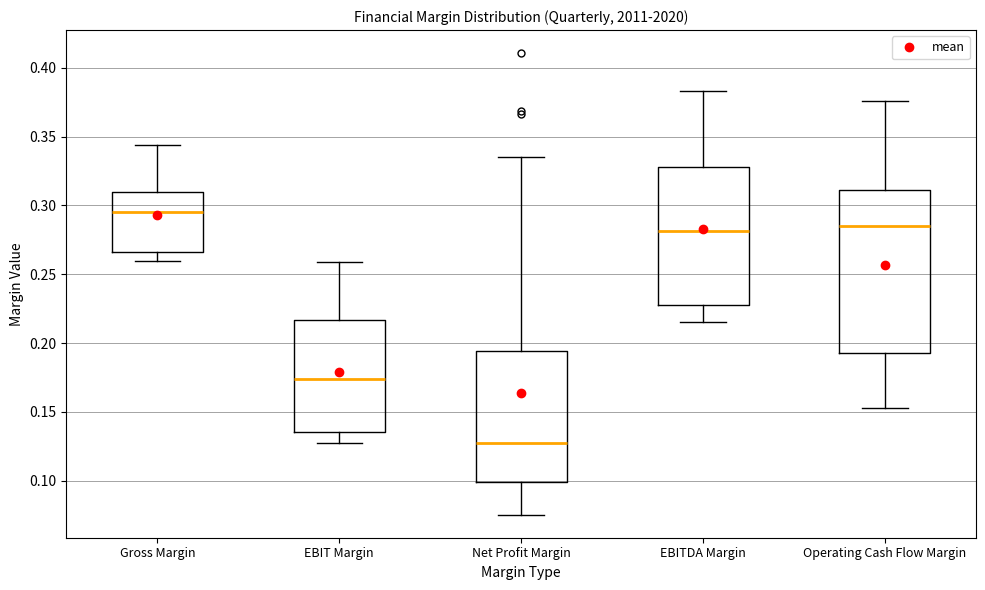

Which box's median line is the lowest?

Net Profit Margin